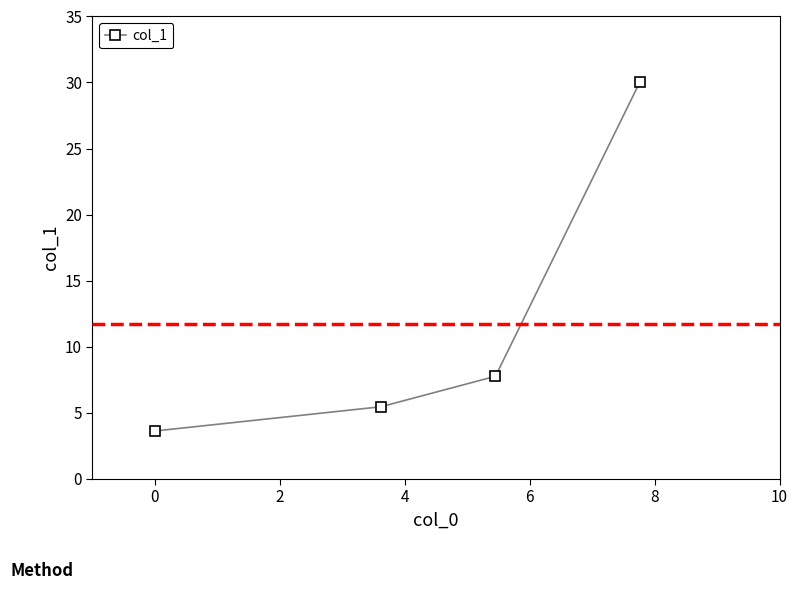

What is the greatest value displayed?

30.0